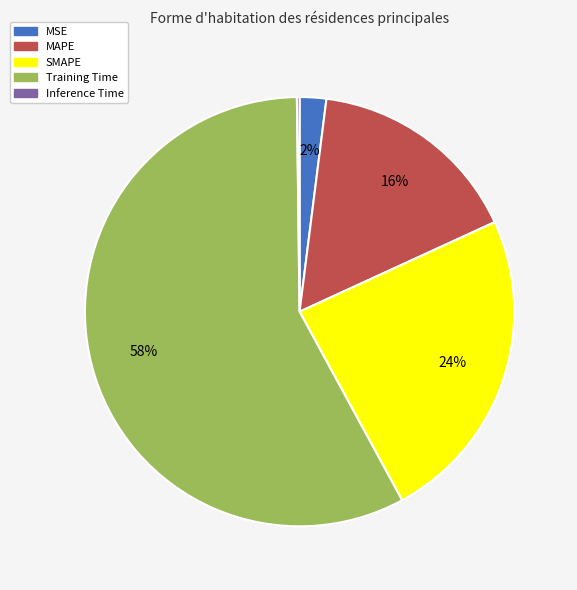

Is MAPE the majority of the pie?

No